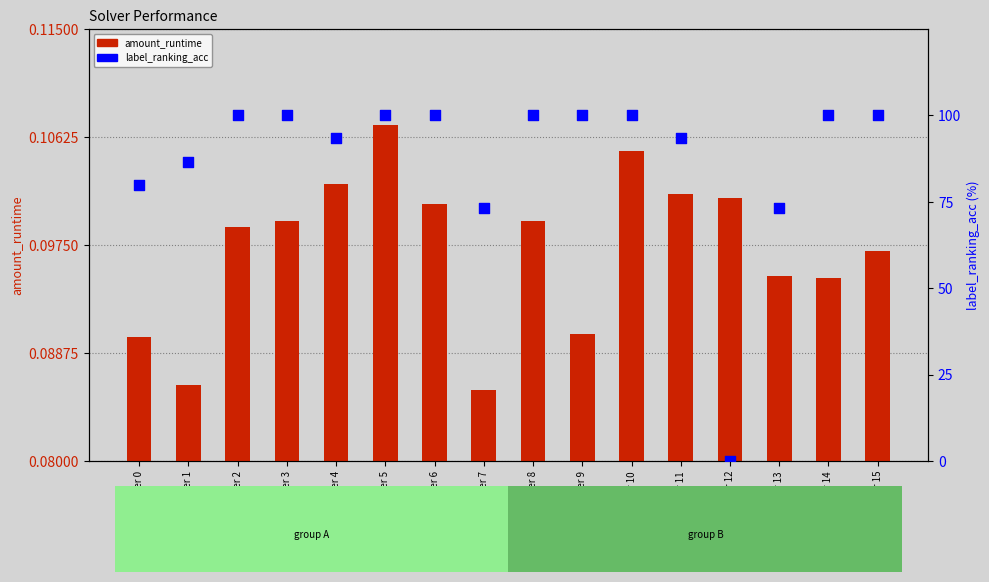

Which series has the largest Y range (max minus min)?

label_ranking_acc